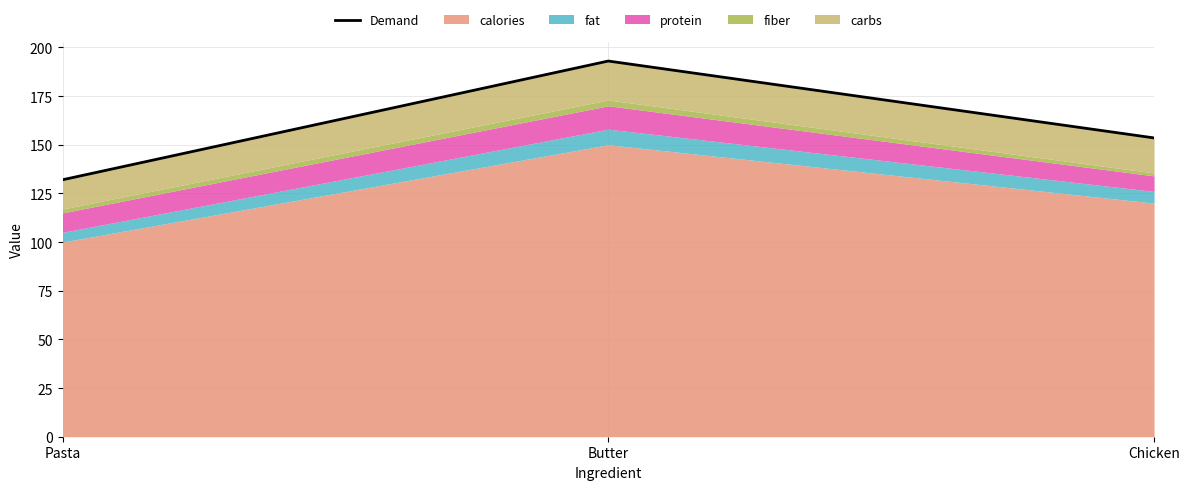

Approximately how many times larger is the value at Butter compared to Pasta?

1.5